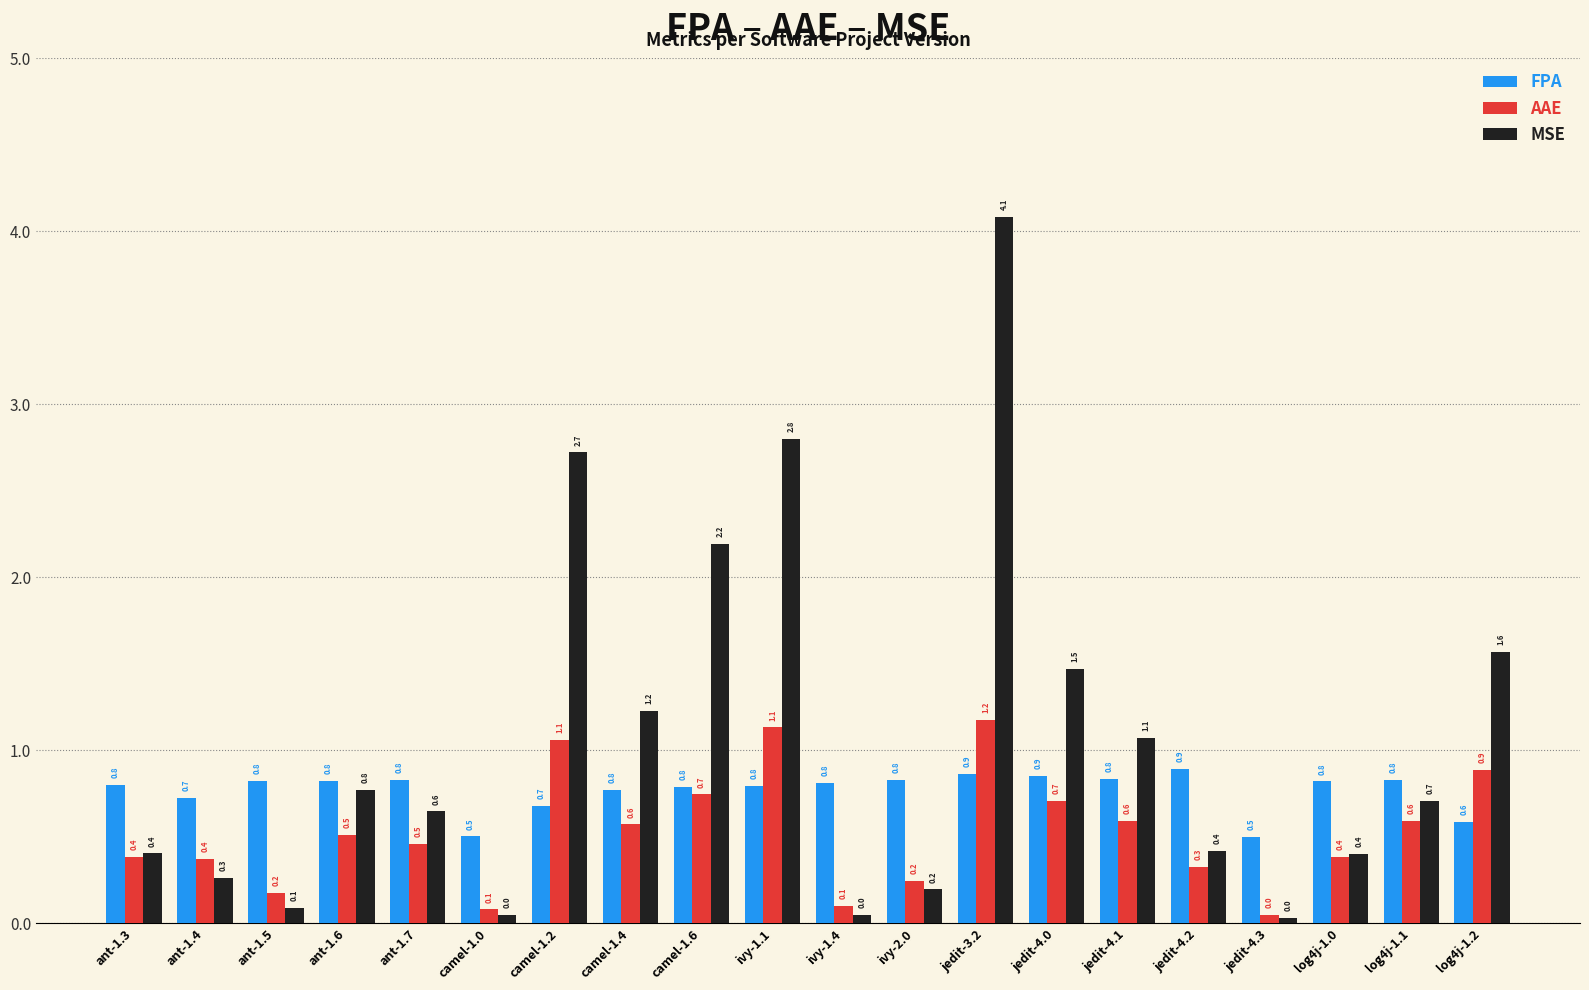

How many groups of bars are there?

20